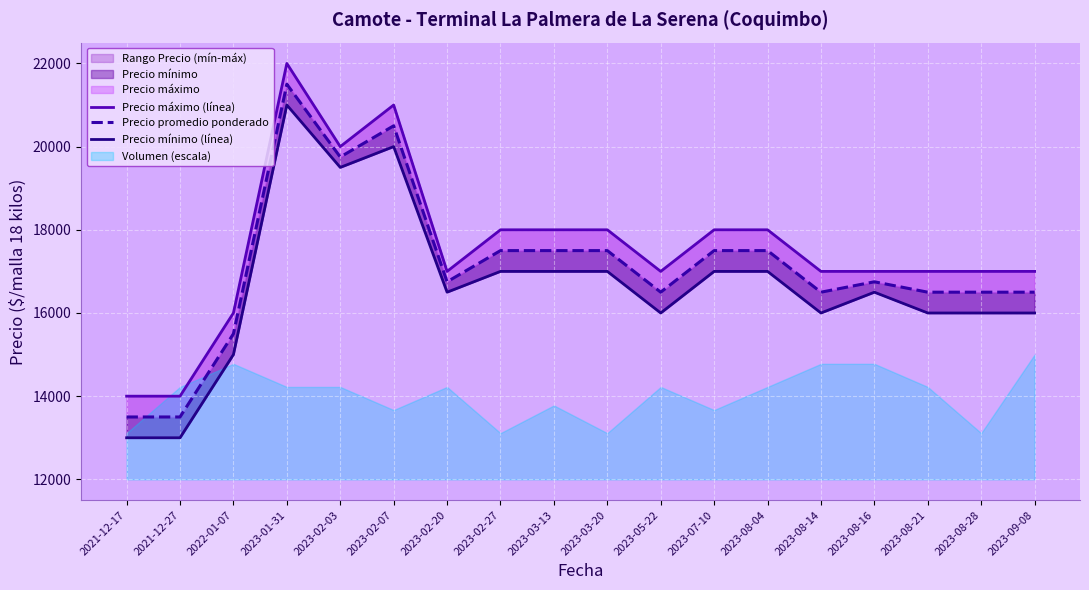

True or false: Precio promedio ponderado has a value of 17500 at 2023-02-27.

True